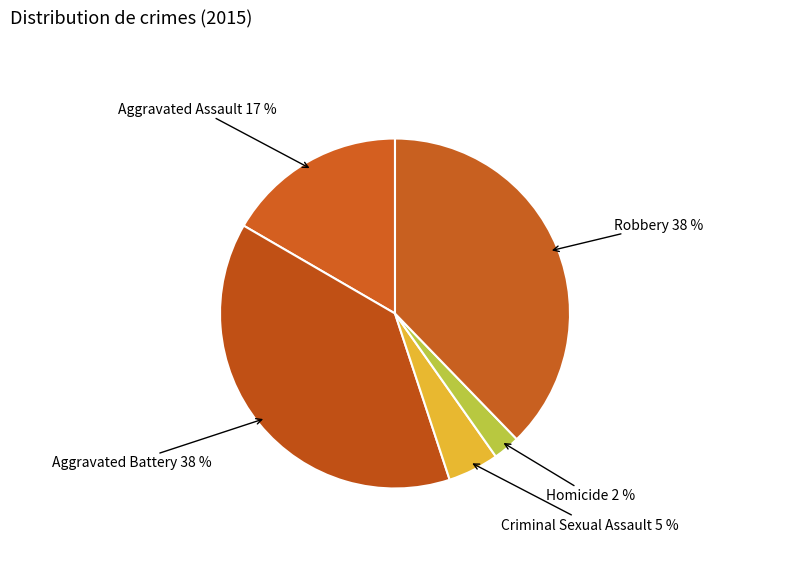

Which slice is the smallest?

Homicide